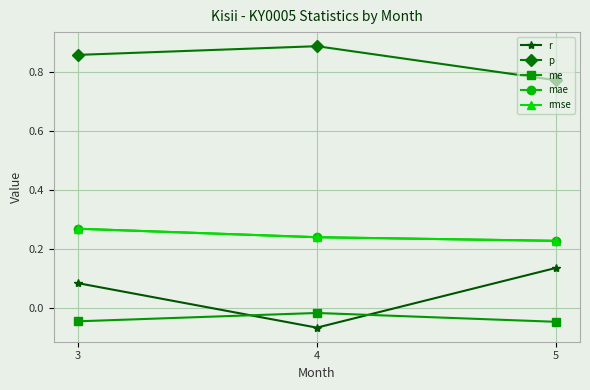

Is this an area chart (filled region under the line)?

No